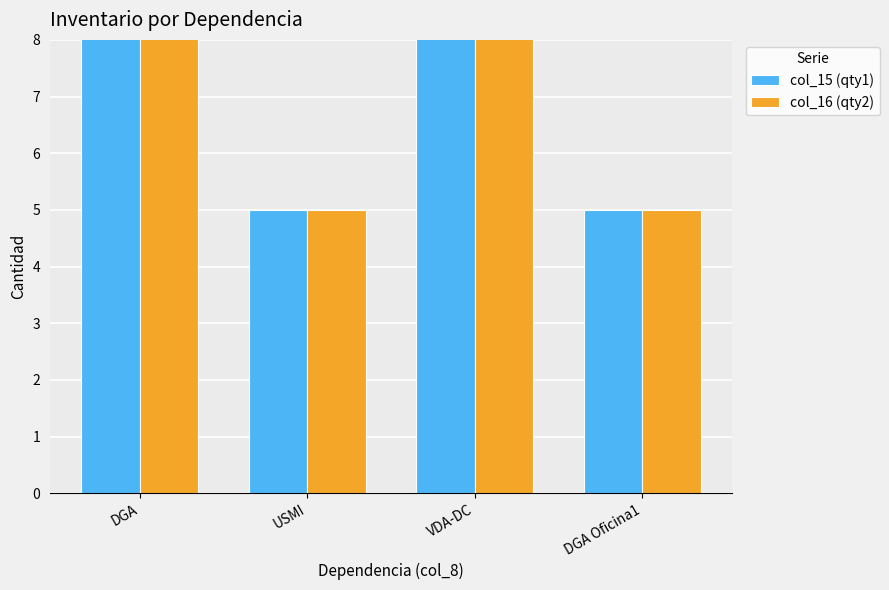

Which series changed the most between DGA and USMI?

col_15 (qty1)